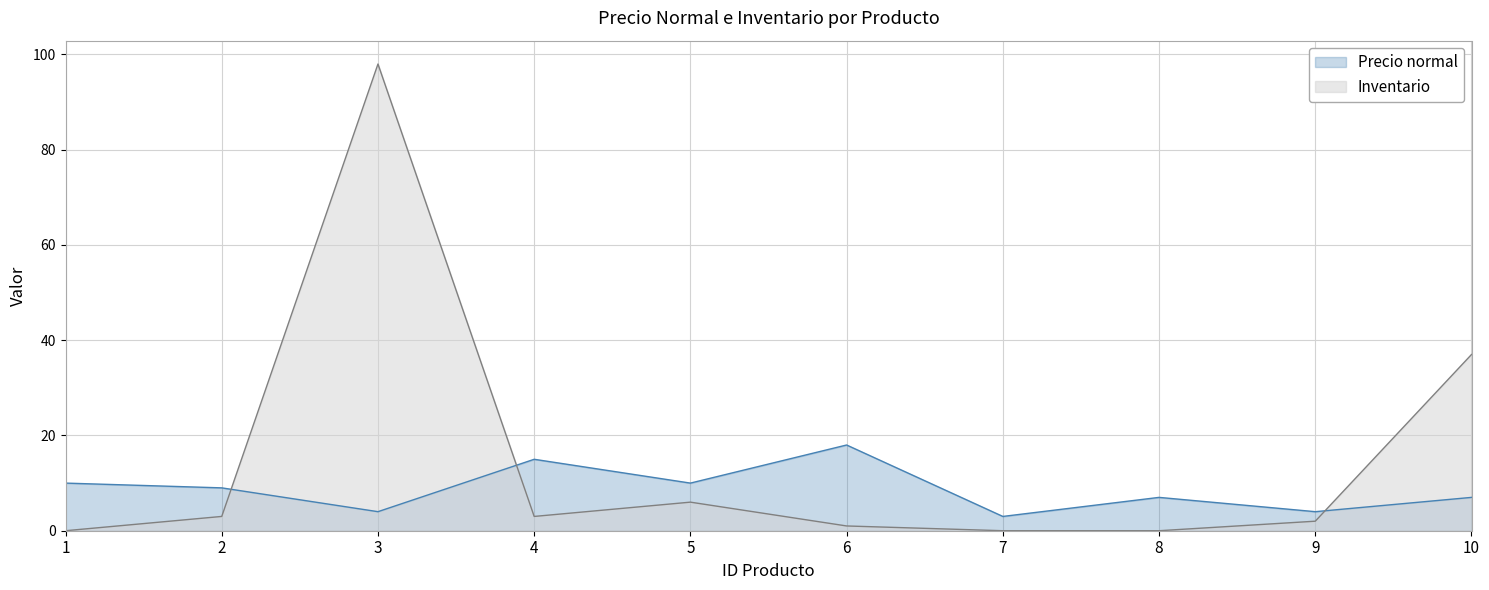

At which label is Precio normal closest to 10?

1